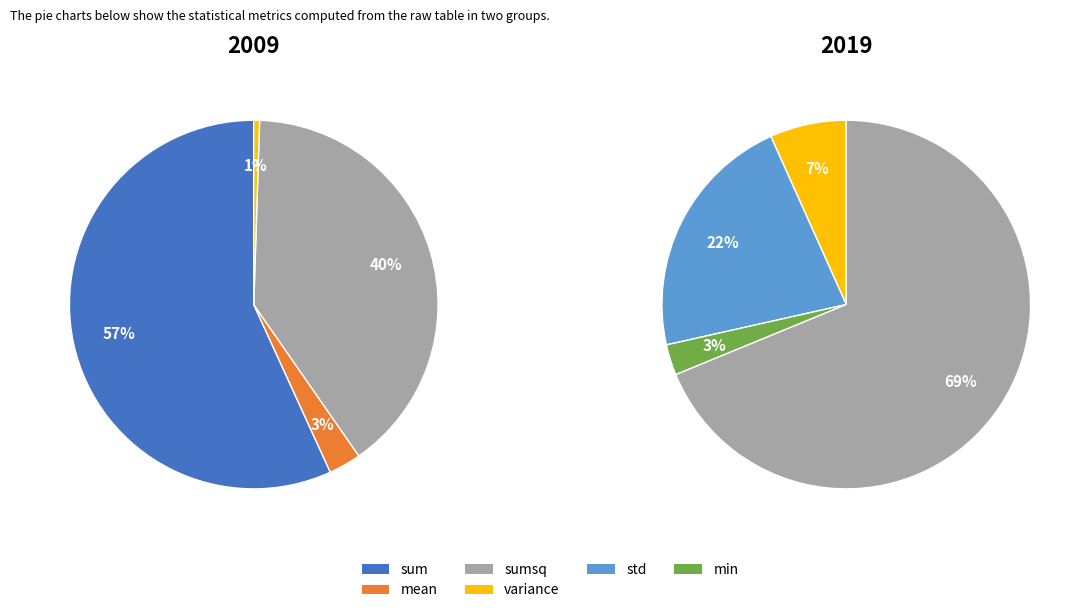

Does variance represent more than half of the total?

No